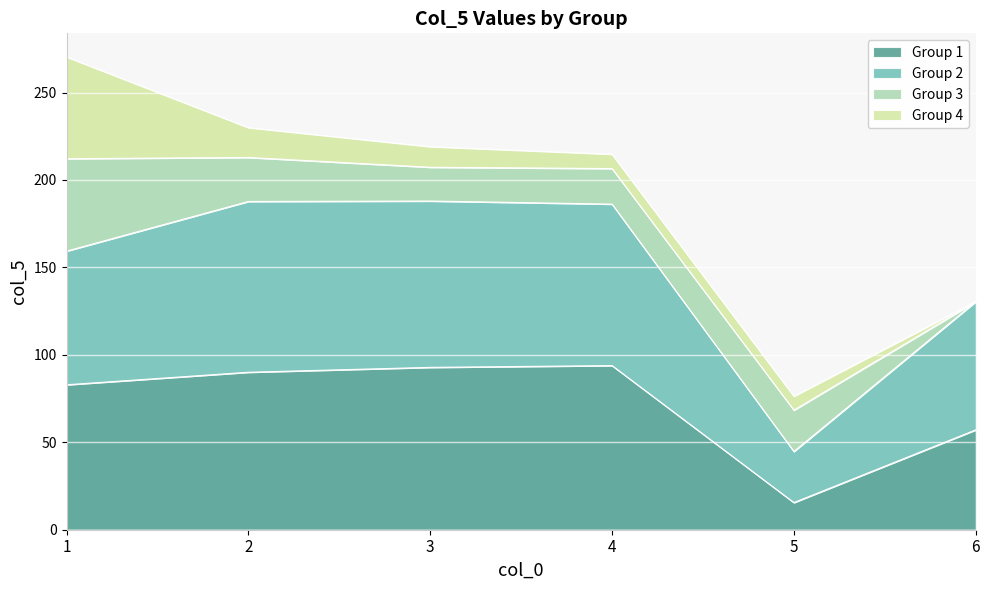

What is the minimum value for Group 1?

15.5